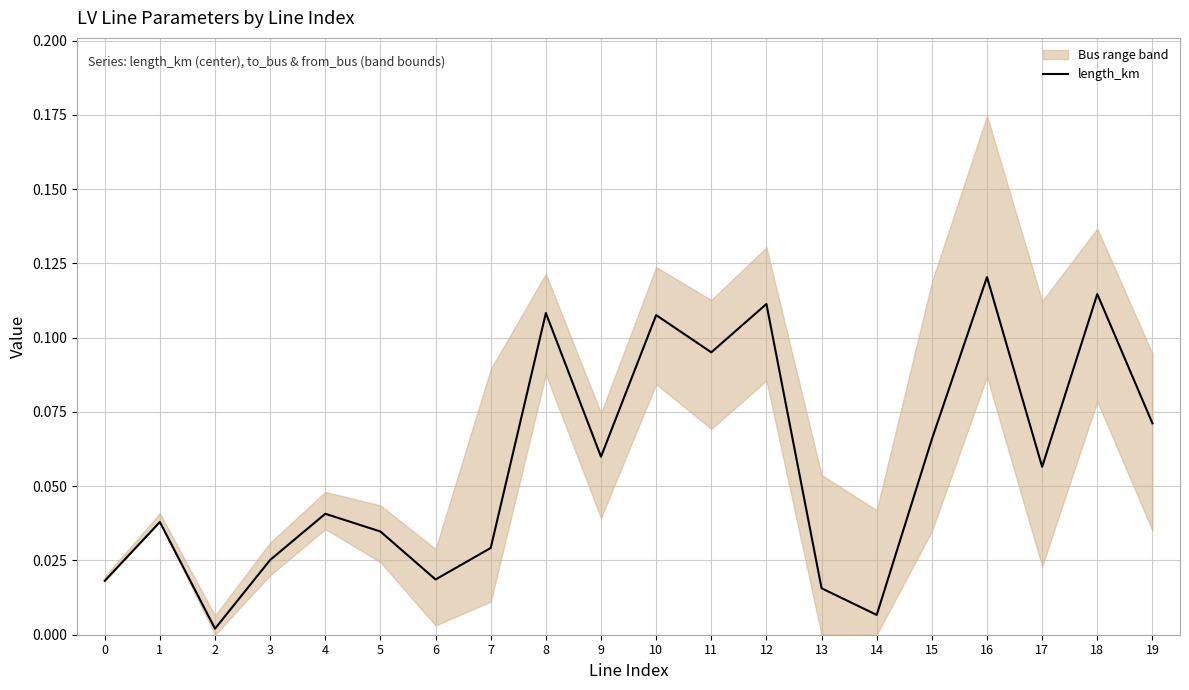

What is the difference between the second highest and minimum values?

0.1